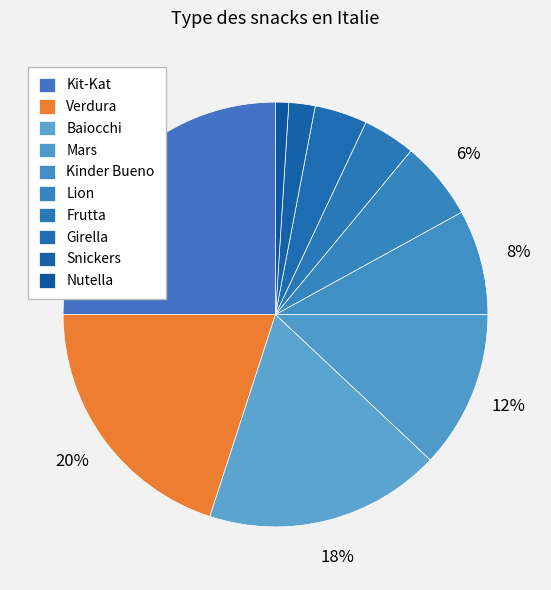

The Verdura slice represents 28% of the pie. True or false?

False